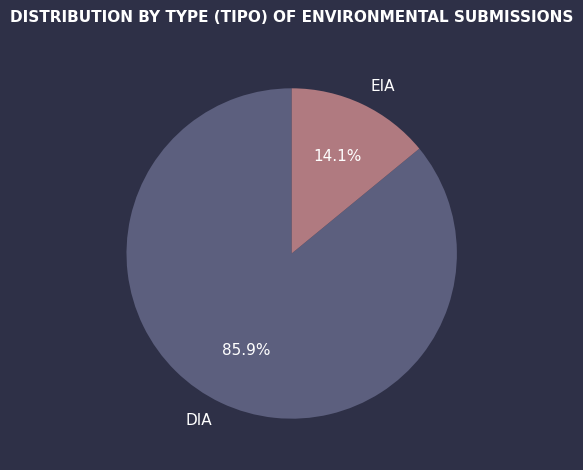

How many segments does this pie chart have?

2